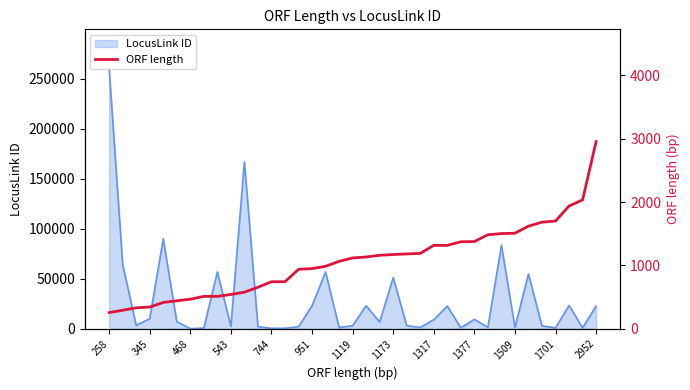

True or false: the data shows 518 at 345.

False